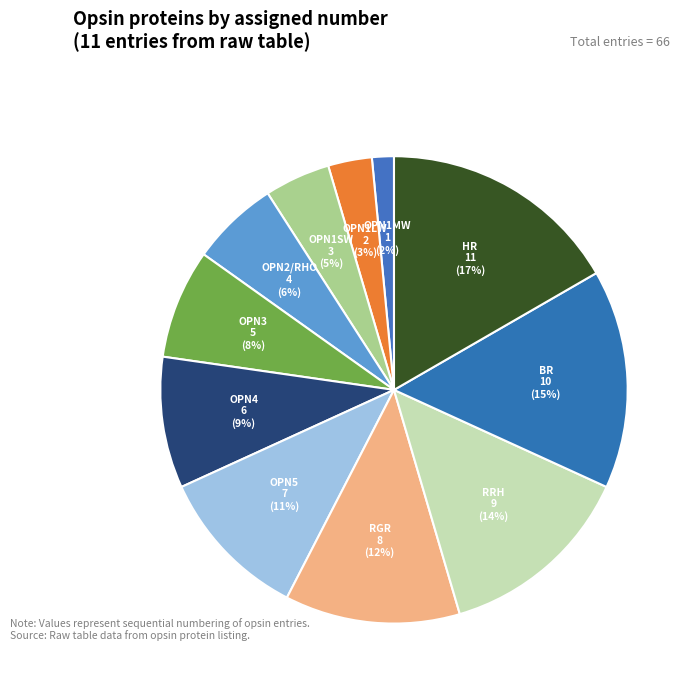

The RRH slice represents 14% of the pie. True or false?

True